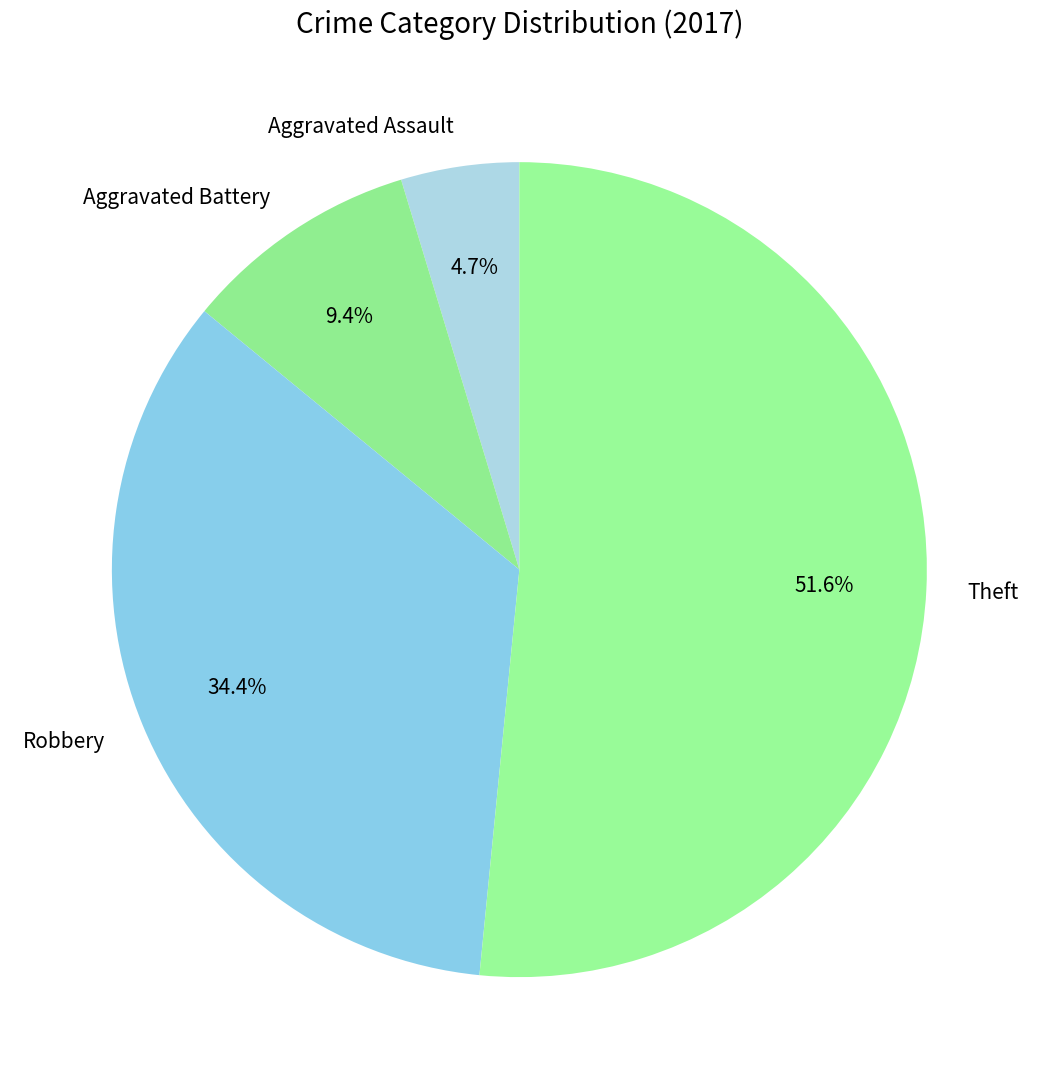

Count the number of slices in the pie.

4